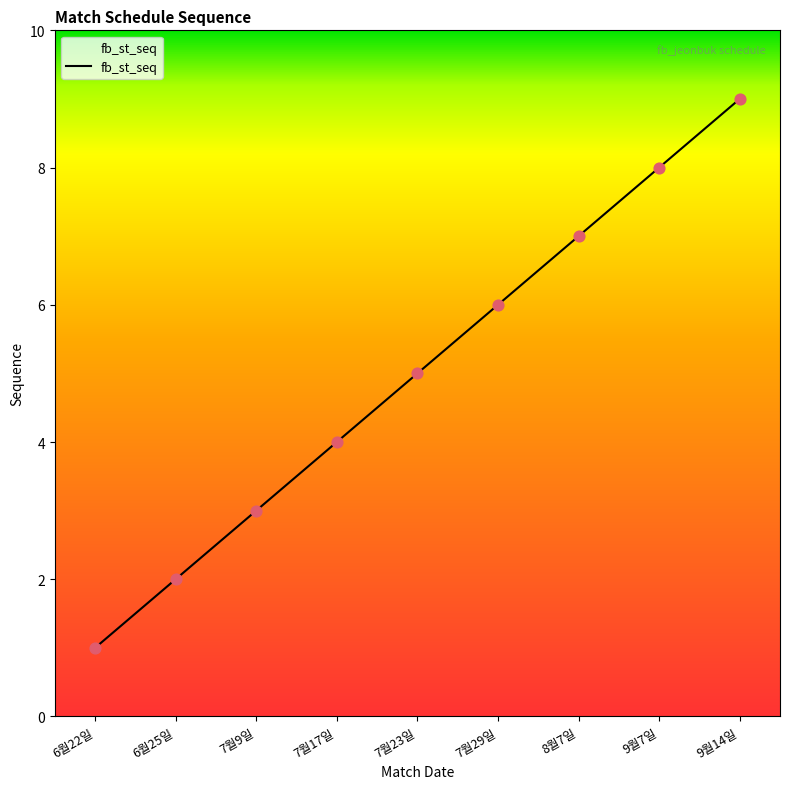

What is the ratio of the value at 7월23일 to the value at 8월7일?

0.7